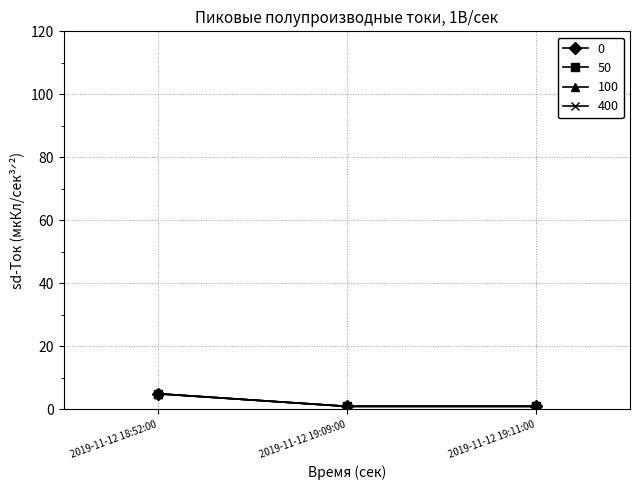

True or false: 400 has a value of 1 at 2019-11-12 19:11:00.

True